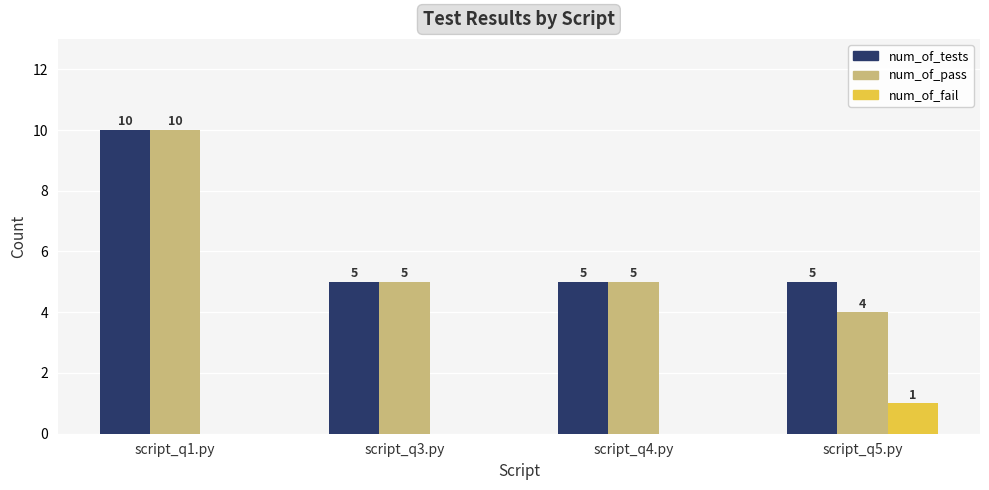

How many groups of bars are there?

4